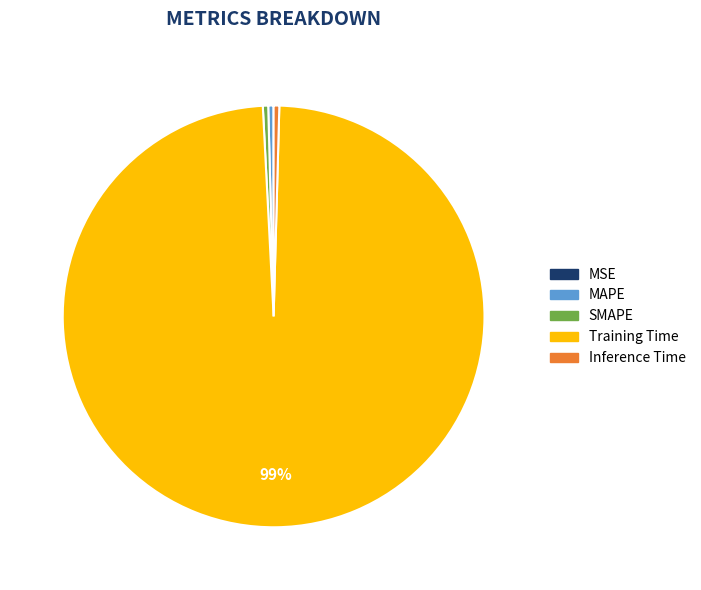

Which category has the biggest portion of the pie?

Training Time